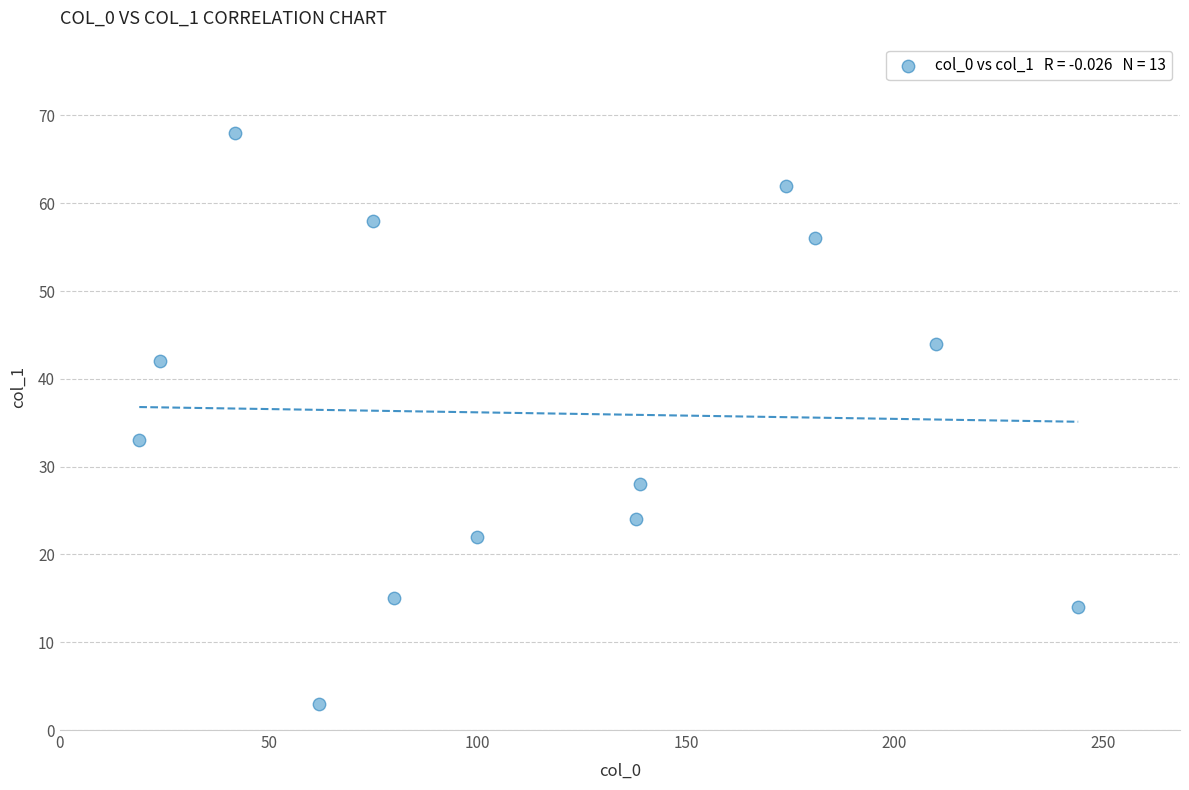

What Y value in the scatter plot is closest to 35?

33